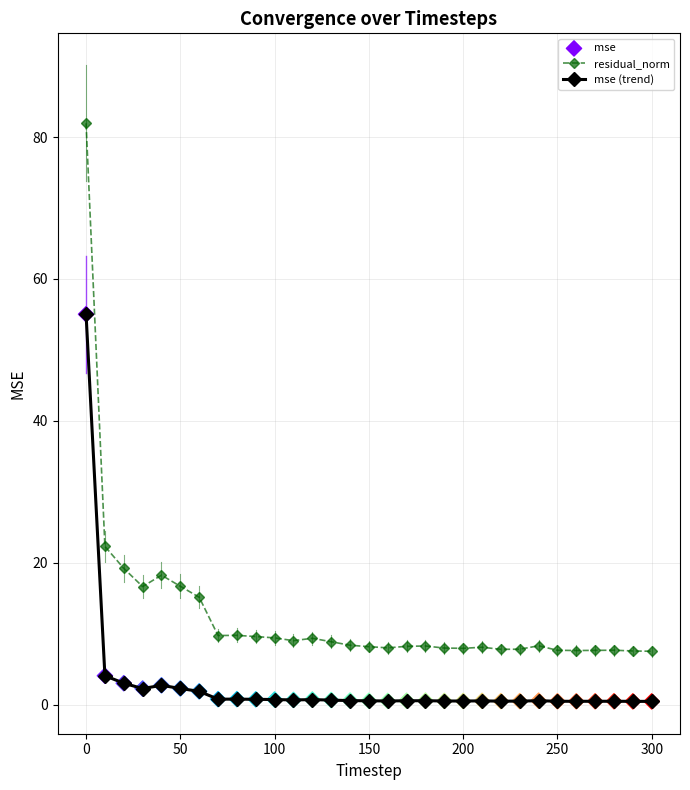

List the series in order of their peak value, lowest first.

mse (trend), residual_norm